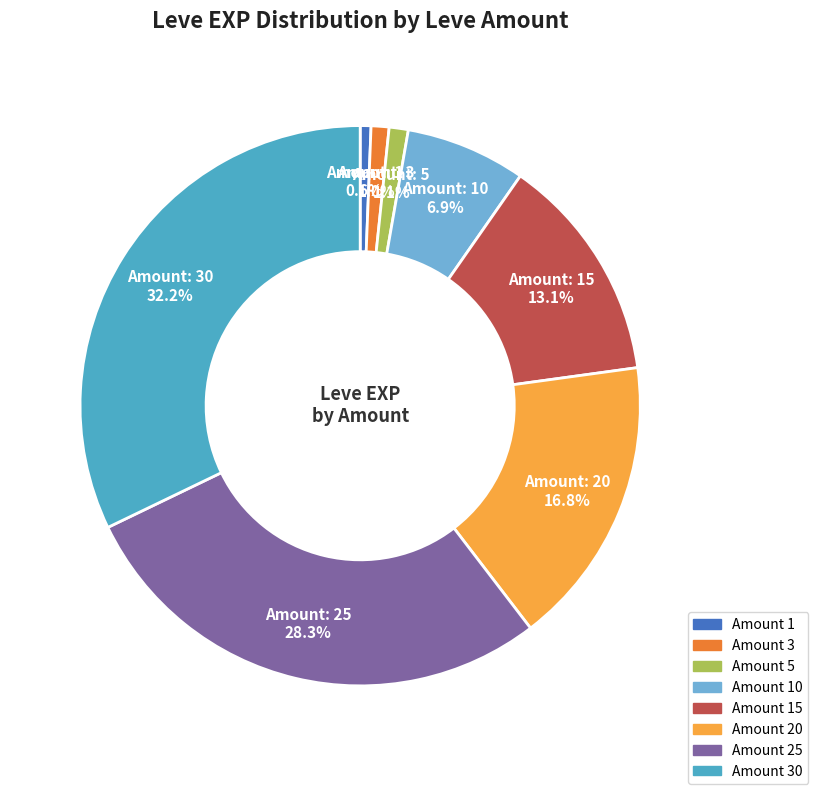

To the nearest percent, what is the average slice percentage?

12%